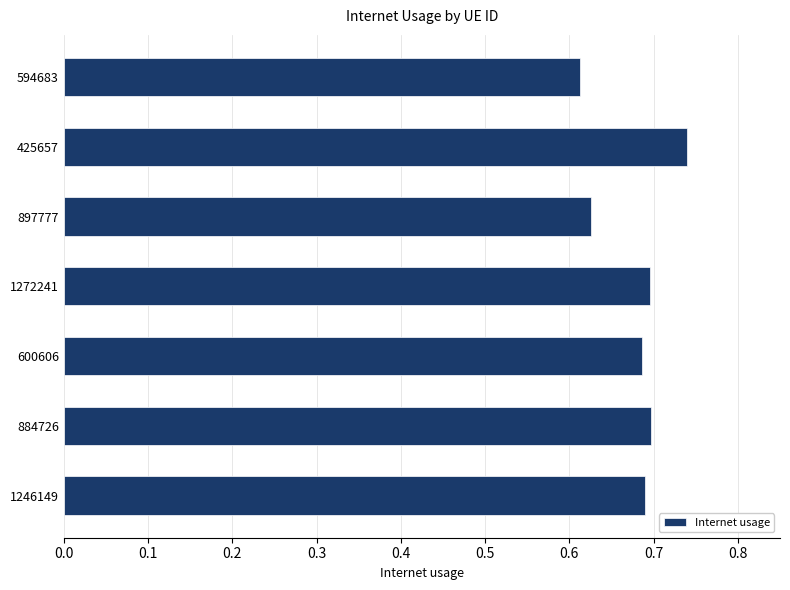

Count the values in the range 0 to 1.

7